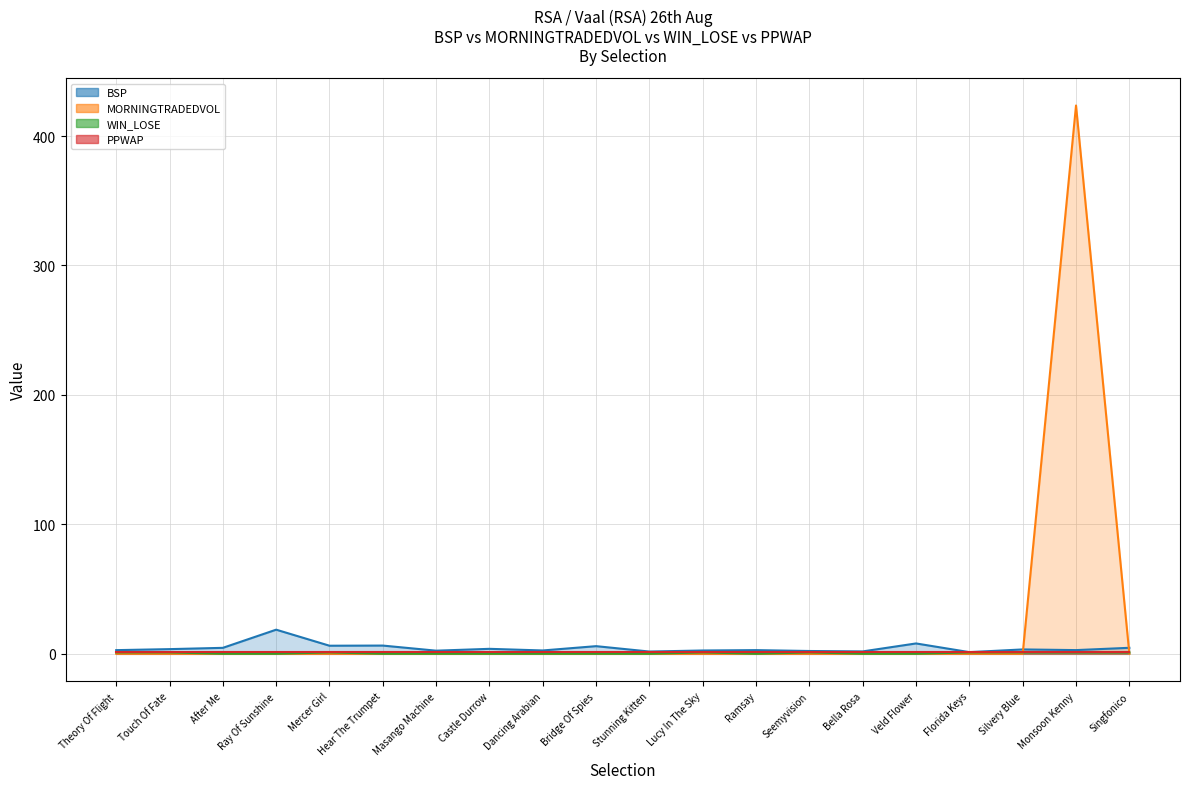

What is the difference between the maximum and minimum values in the MORNINGTRADEDVOL series?

423.6